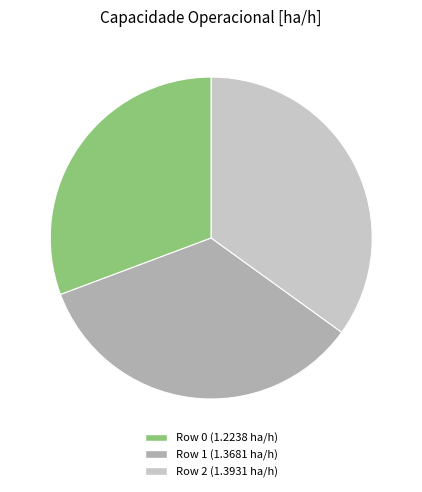

Is the sum of Row 1 (1.3681 ha/h) and Row 0 (1.2238 ha/h) greater than half?

Yes